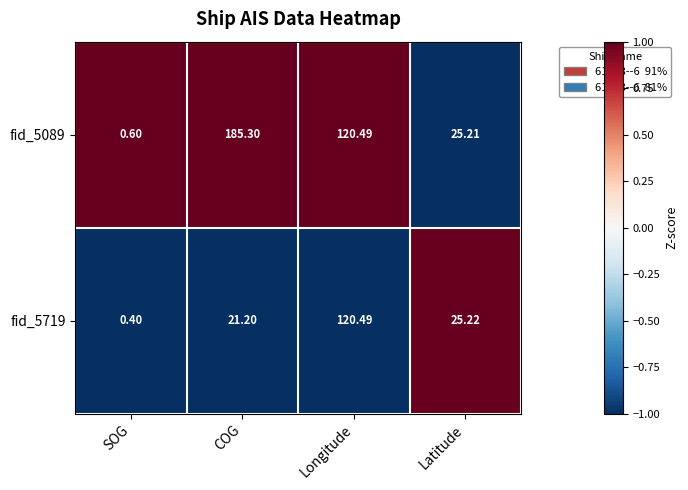

At which category is the sum across all series the highest?

Longitude